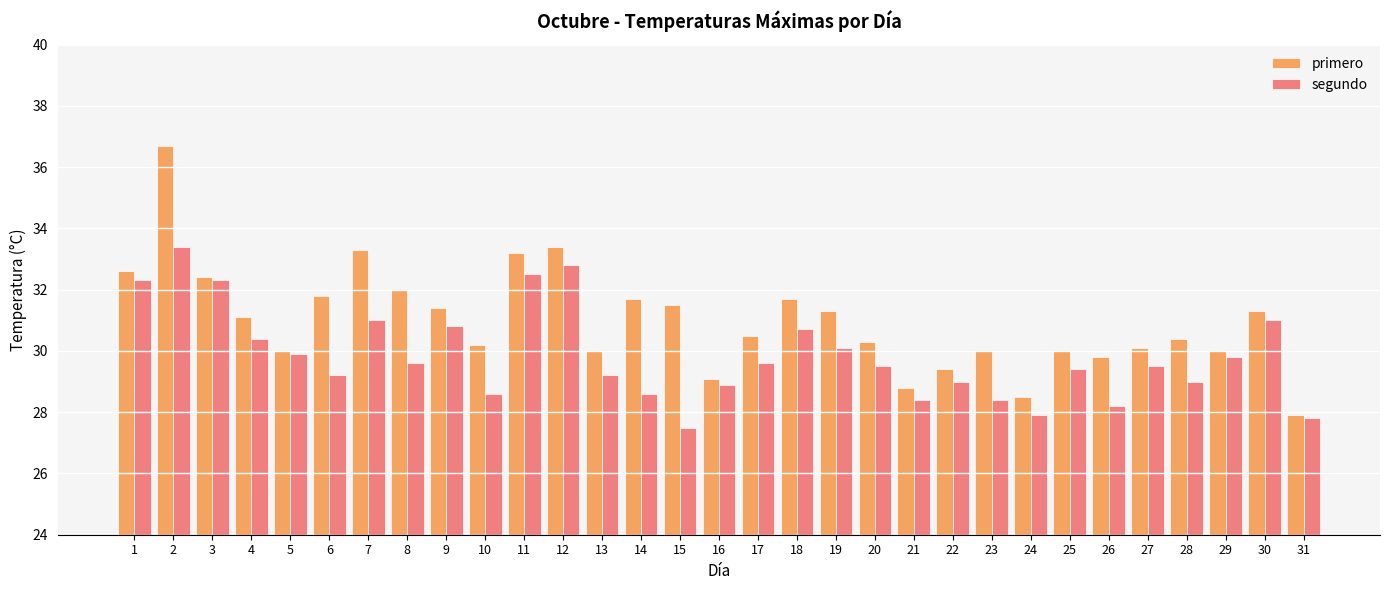

What are all the series names shown in the legend?

primero, segundo